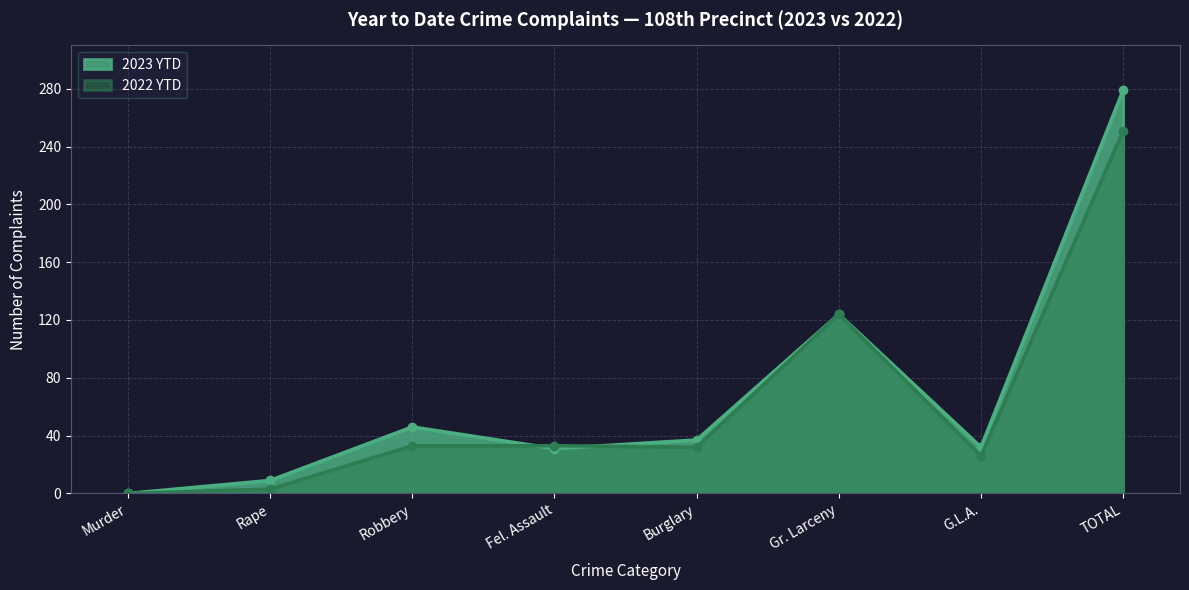

What is the average value of the 2022 YTD series?

63